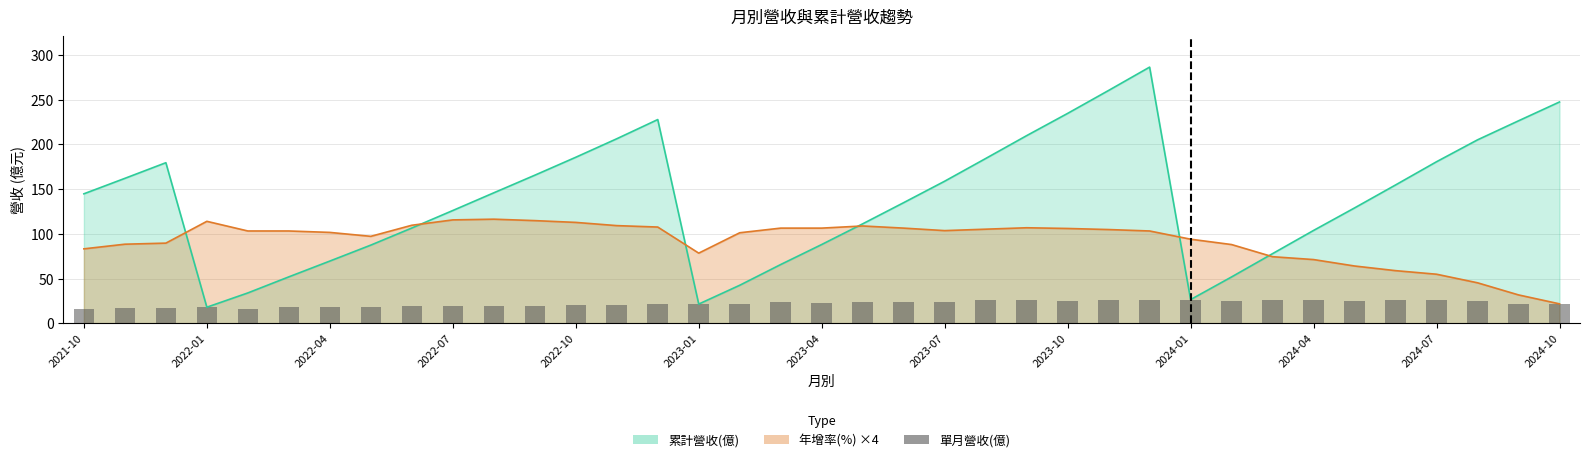

What is the approximate value at 2024-10?

21.1